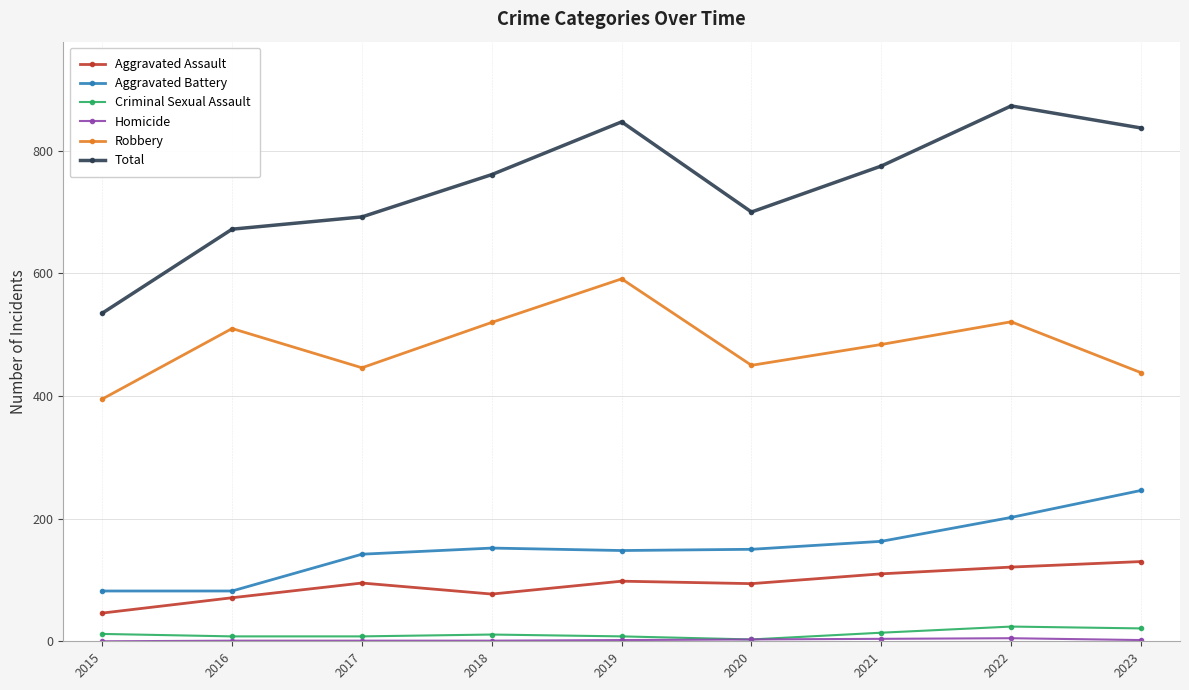

At which category does Aggravated Assault reach its first local peak?

2017